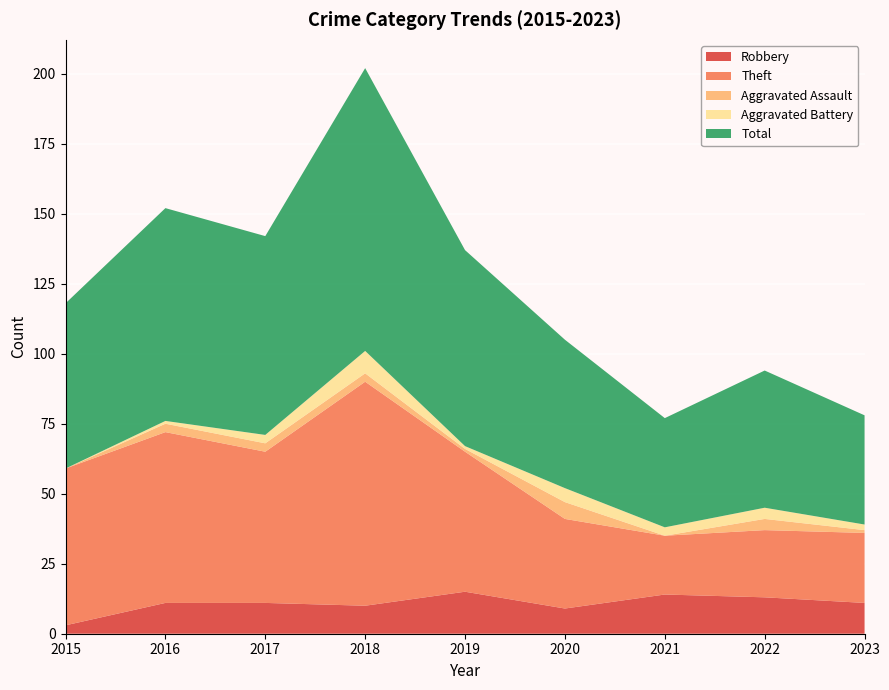

Reading left to right, transcribe all the data shown in this chart.

Robbery: 3	11	11	10	15	9	14	13	11
Theft: 56	61	54	80	50	32	21	24	25
Aggravated Assault: 0	3	3	3	1	6	0	4	1
Aggravated Battery: 0	1	3	8	1	5	3	4	2
Total: 59	76	71	101	70	53	39	49	39